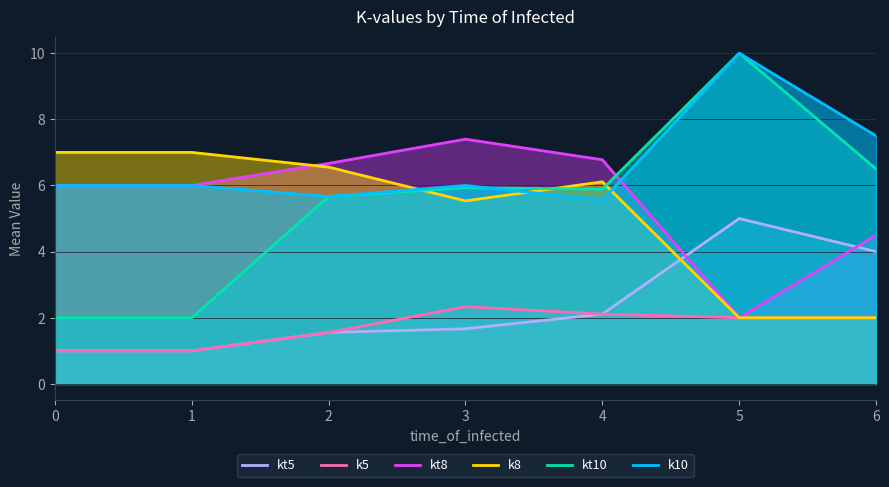

What is the difference between the second highest and second lowest values in the kt8 series?

2.3